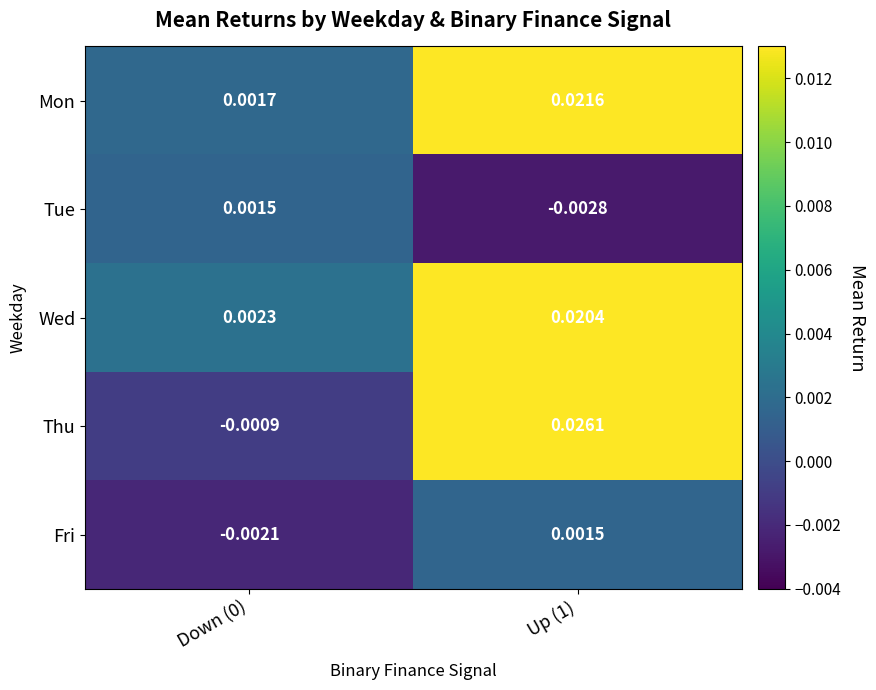

At which category does the chart reach its minimum across all series?

Up (1)